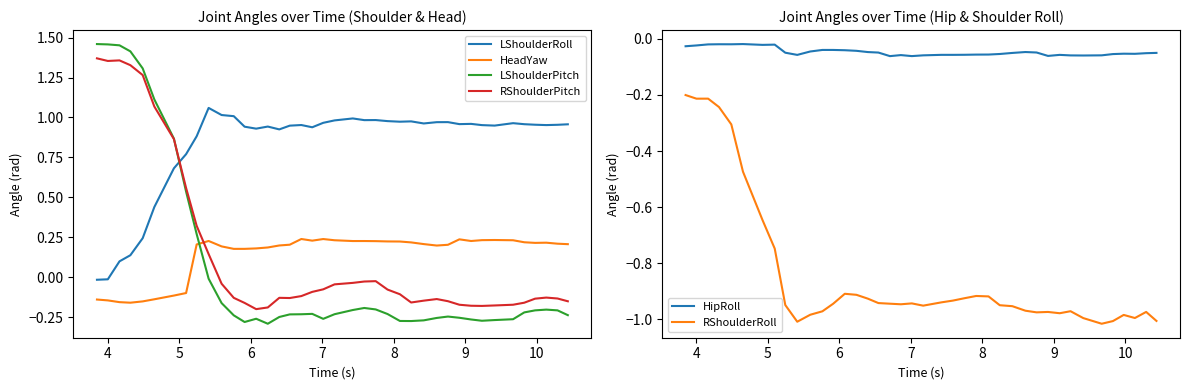

Which series has the largest total across all categories?

LShoulderRoll